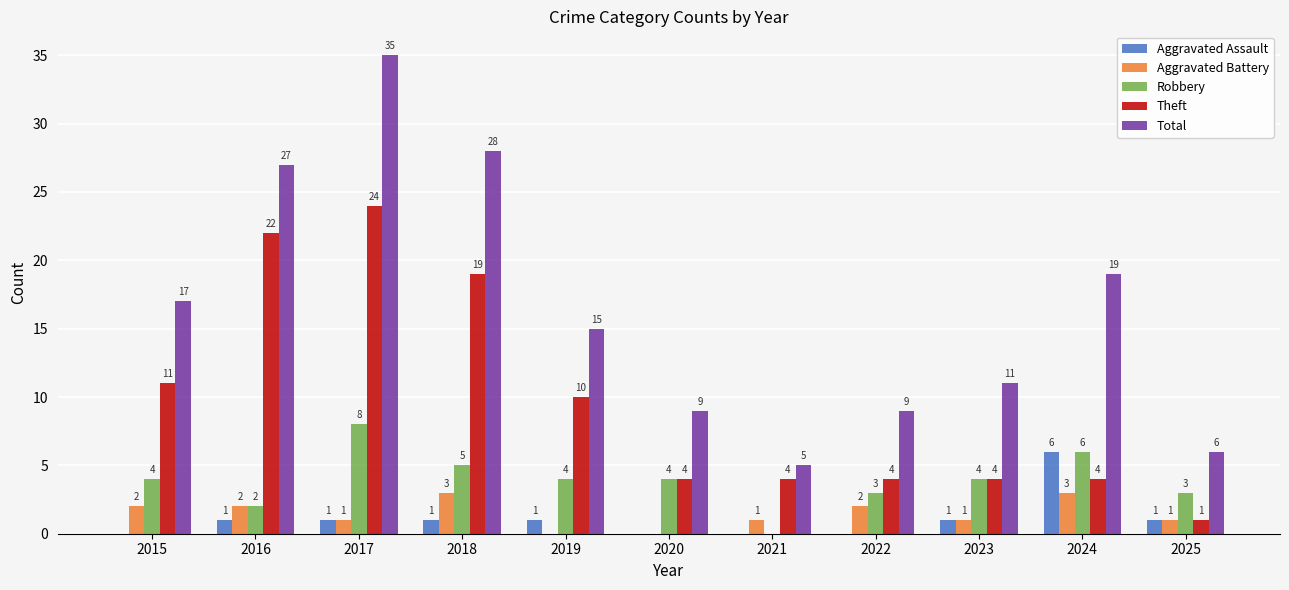

How many categories are shown in the chart?

11